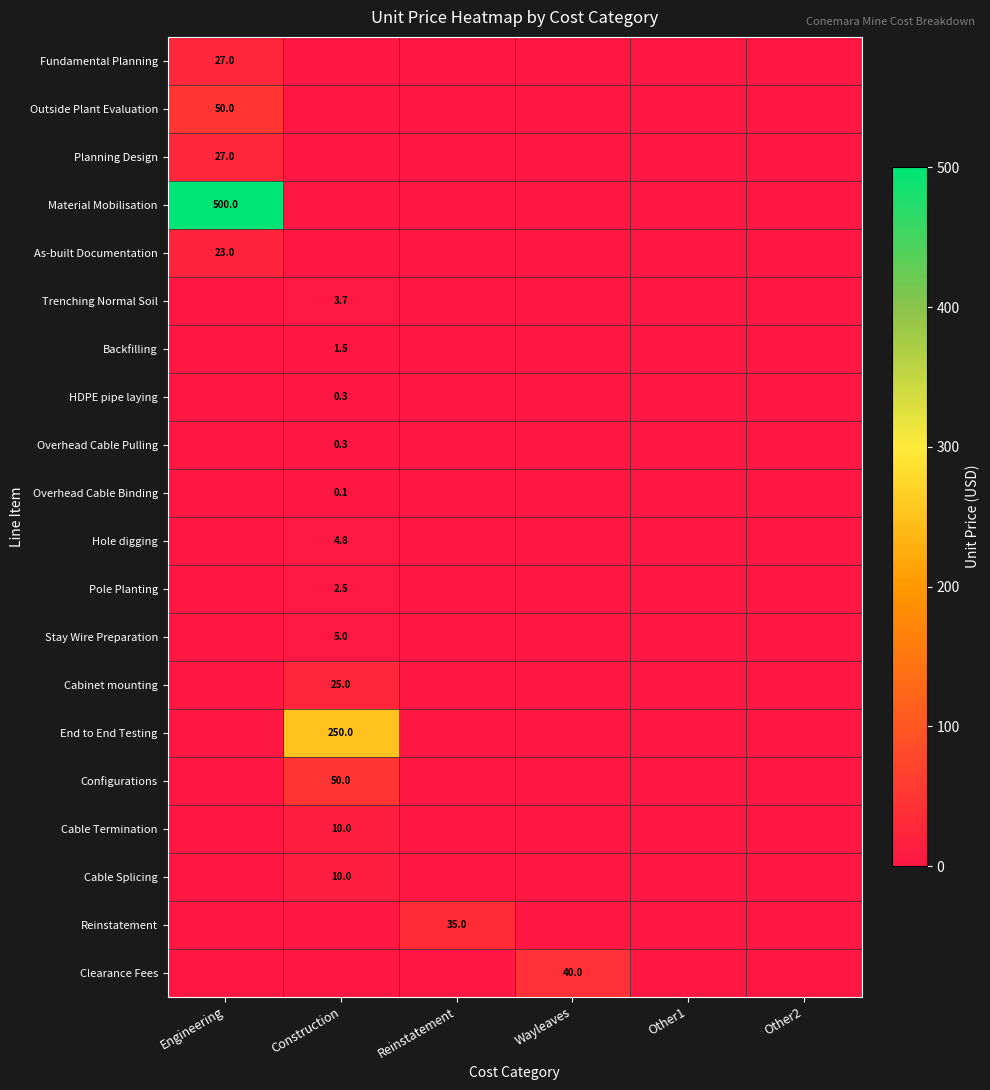

True or false: Pole Planting has a value of 3.6 at Construction.

False